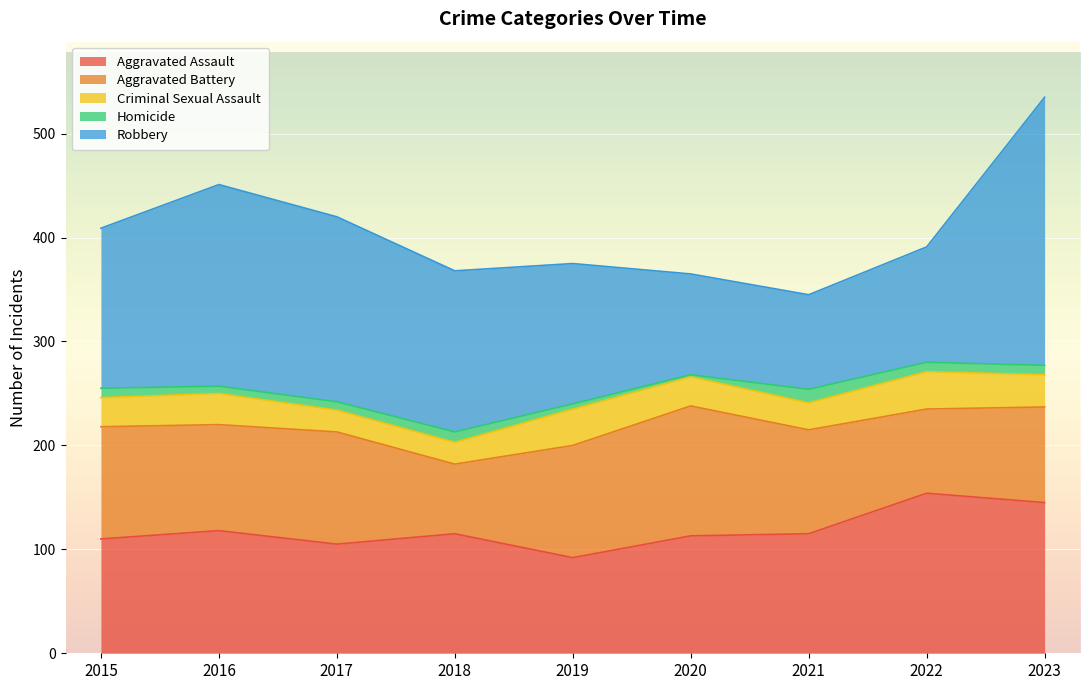

How many lines are shown in the chart?

5